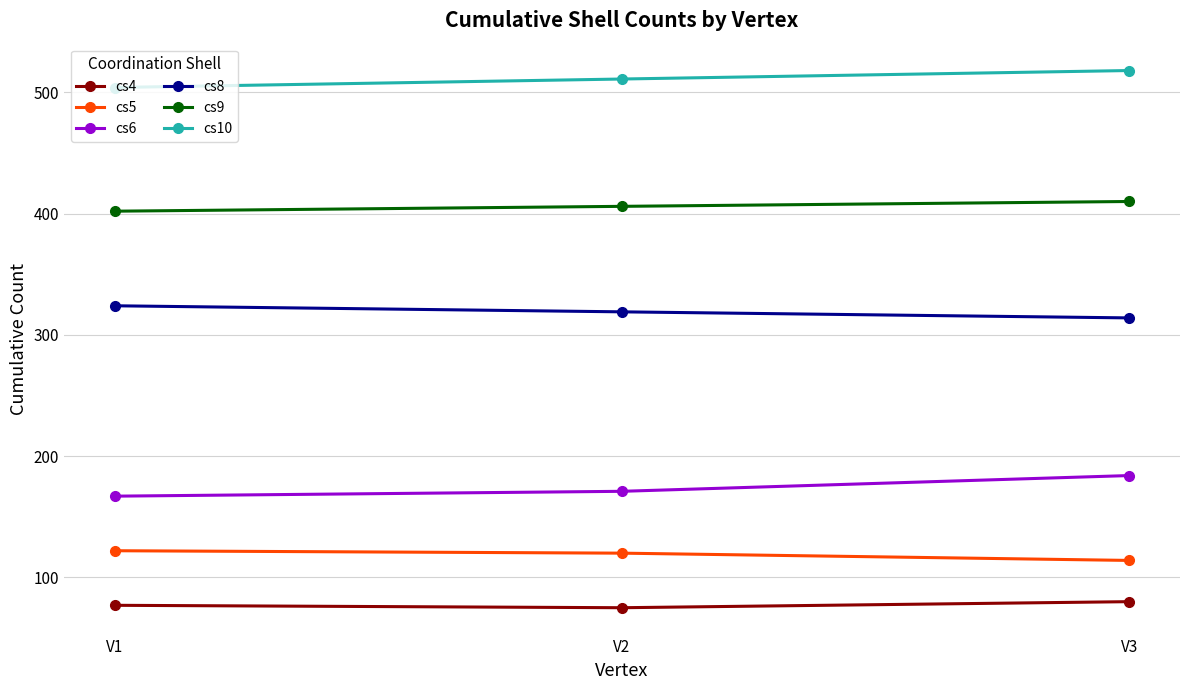

What is the lowest value of the cs9 series?

402